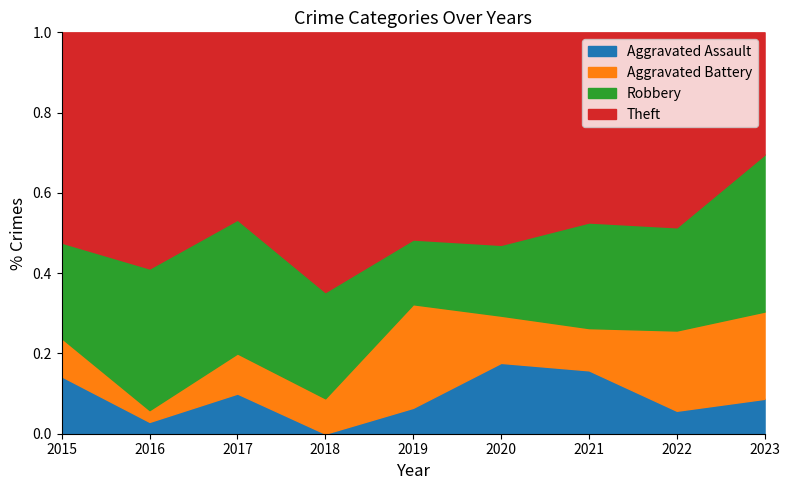

Which category has the lowest value in the Aggravated Assault series?

2018